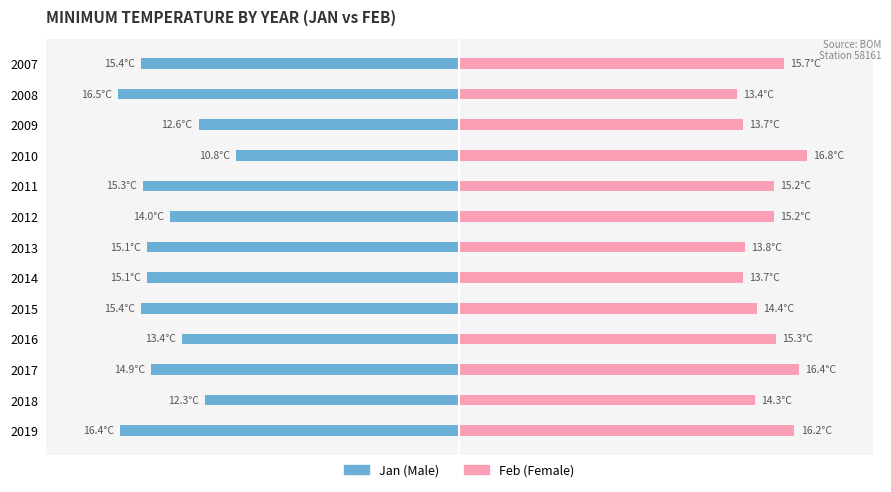

At how many categories does at least one series exceed 1?

13